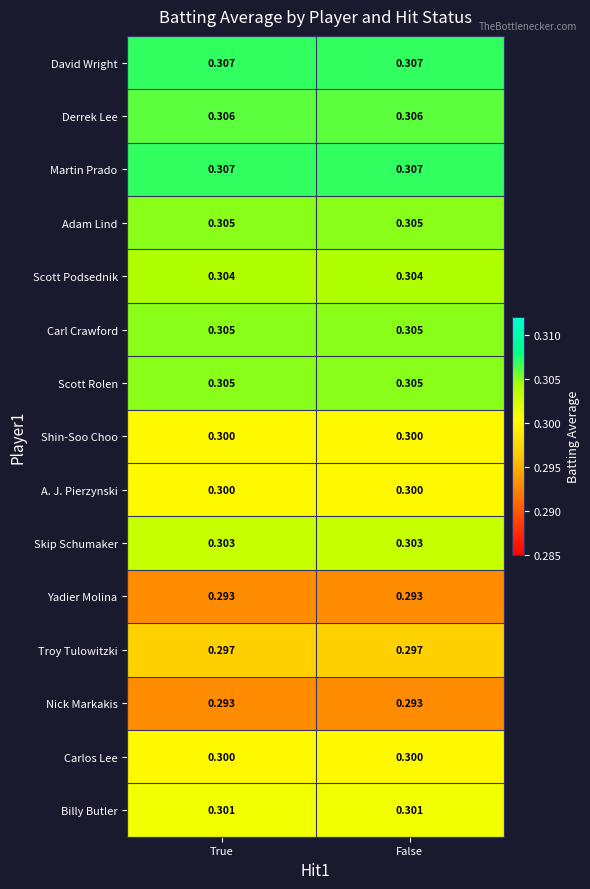

Is the value of Martin Prado at True greater than the value of Troy Tulowitzki at True?

Yes